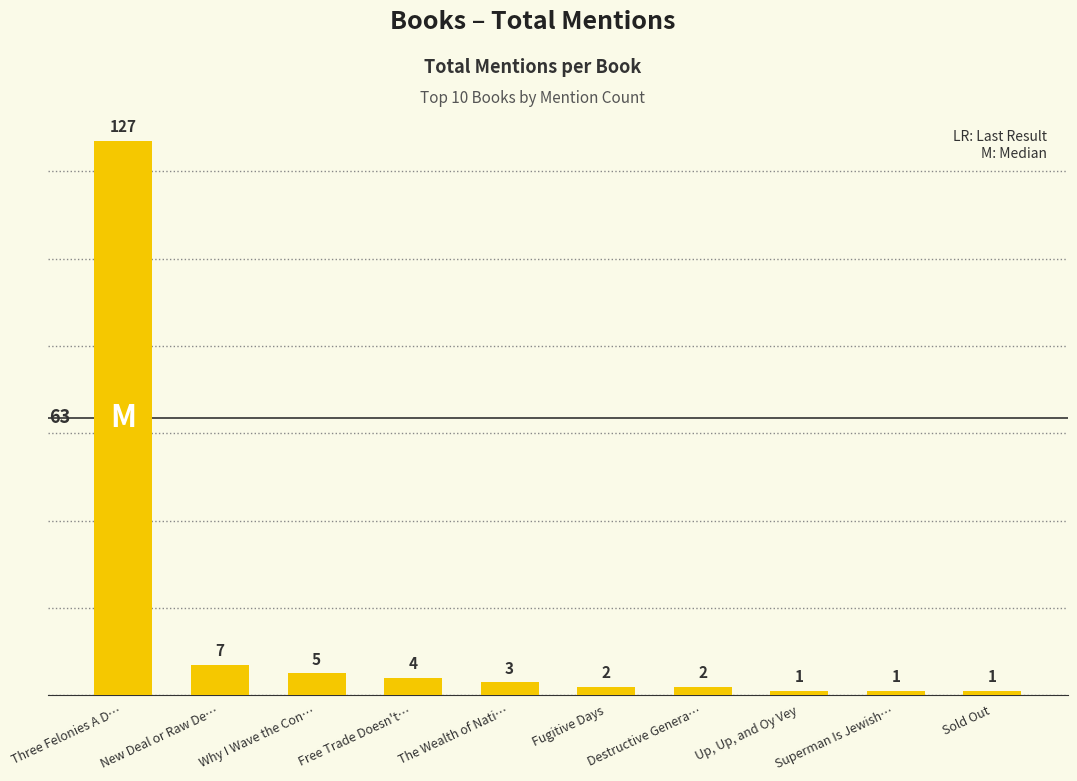

What is the maximum value shown in the chart?

127